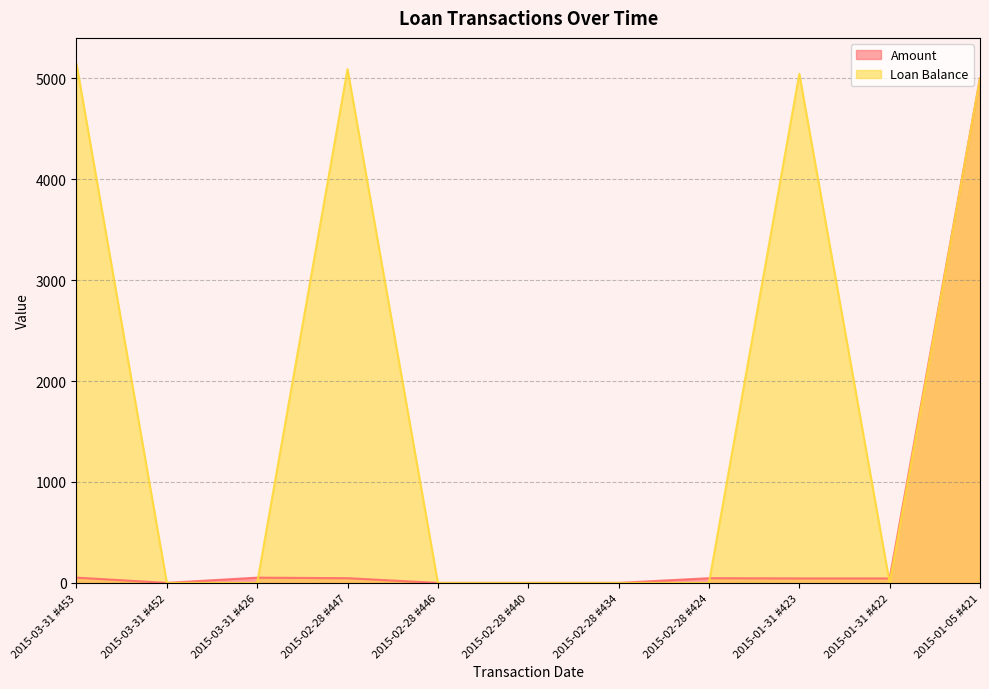

Is the value of Loan Balance at 2015-02-28 #447 greater than the value of Amount at 2015-01-05 #421?

Yes